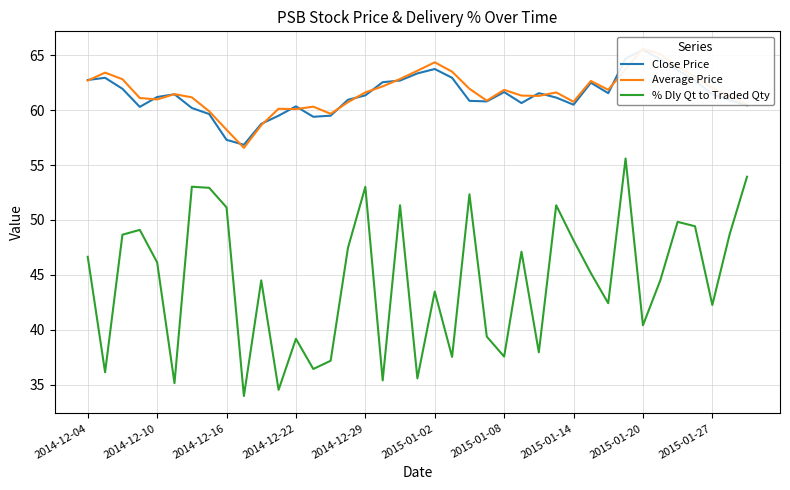

How many categories are shown in the chart?

39